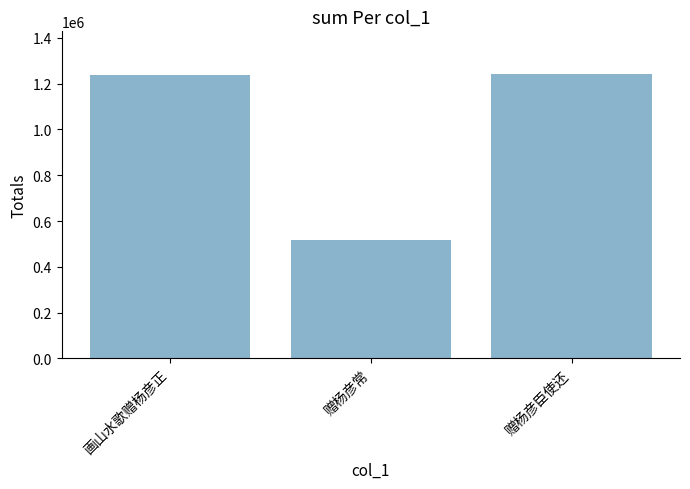

What position from the right is 画山水歌赠杨彦正?

3